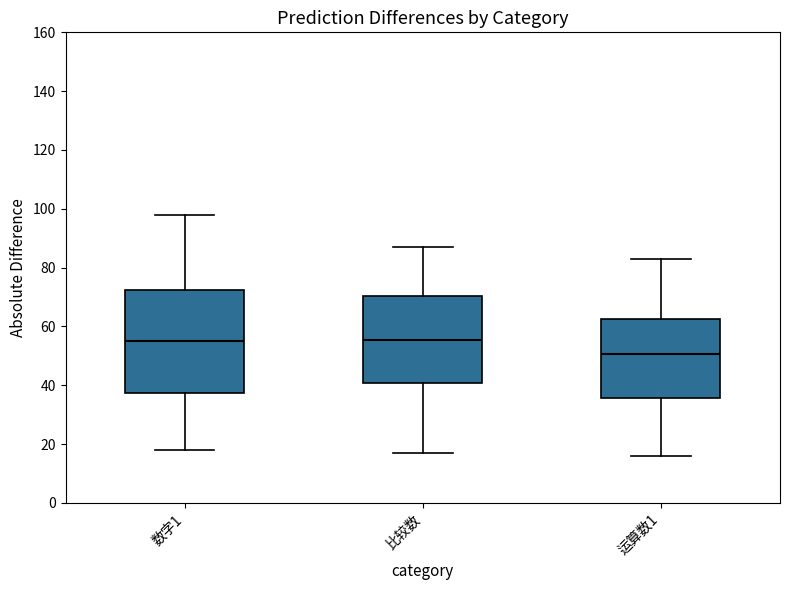

Where is the lower edge of the box for 运算数1 on the y-axis? The values are not printed on the chart, so give them approximately, as read against the axis.

36